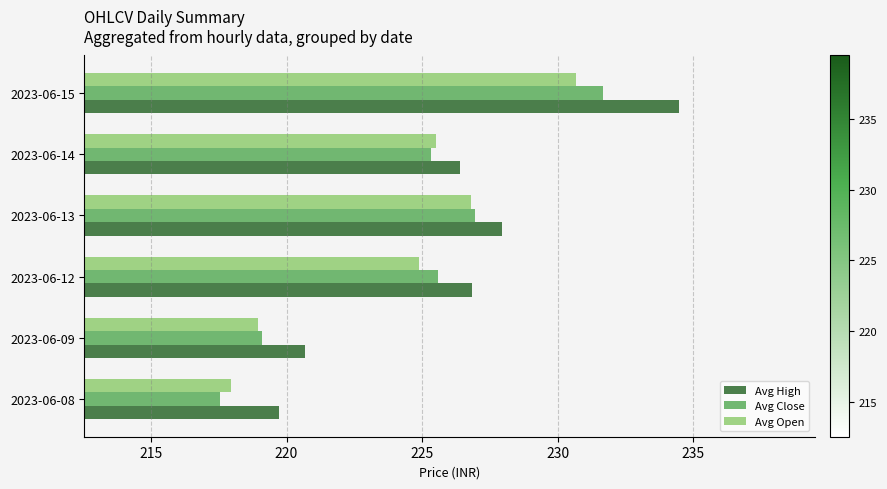

What is the lowest value of the Avg High series?

219.7